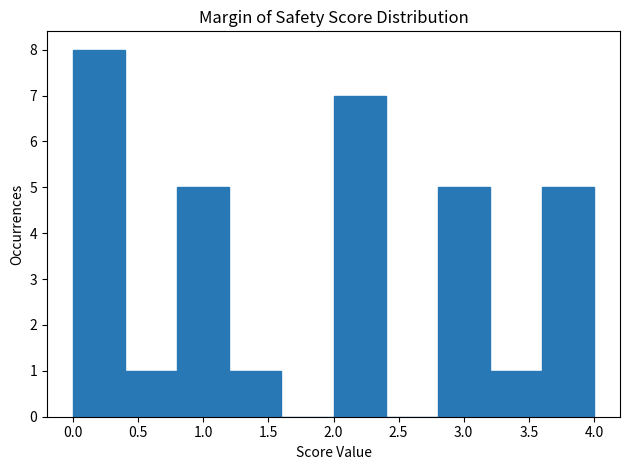

Reading left to right, transcribe this chart: for each bar, give the range it covers on the x-axis and its height. The values are not printed on the chart, so give them approximately, as read against the axis.

0.0 to 0.4: 8
0.4 to 0.8: 1
0.8 to 1.2: 5
1.2 to 1.6: 1
1.6 to 2.0: 0
2.0 to 2.4: 7
2.4 to 2.8: 0
2.8 to 3.2: 5
3.2 to 3.6: 1
3.6 to 4.0: 5